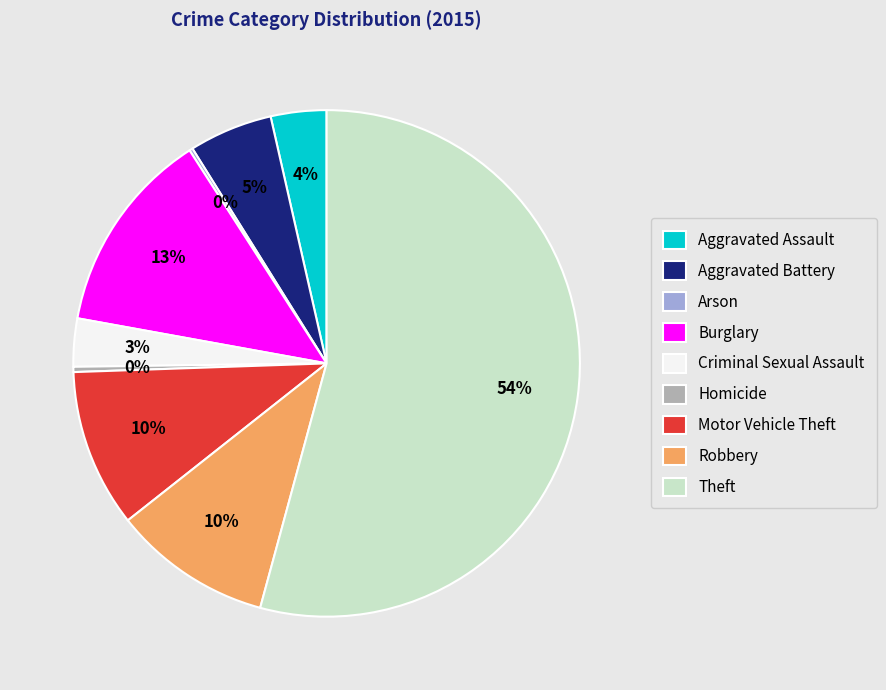

Does any single category account for the majority?

Yes